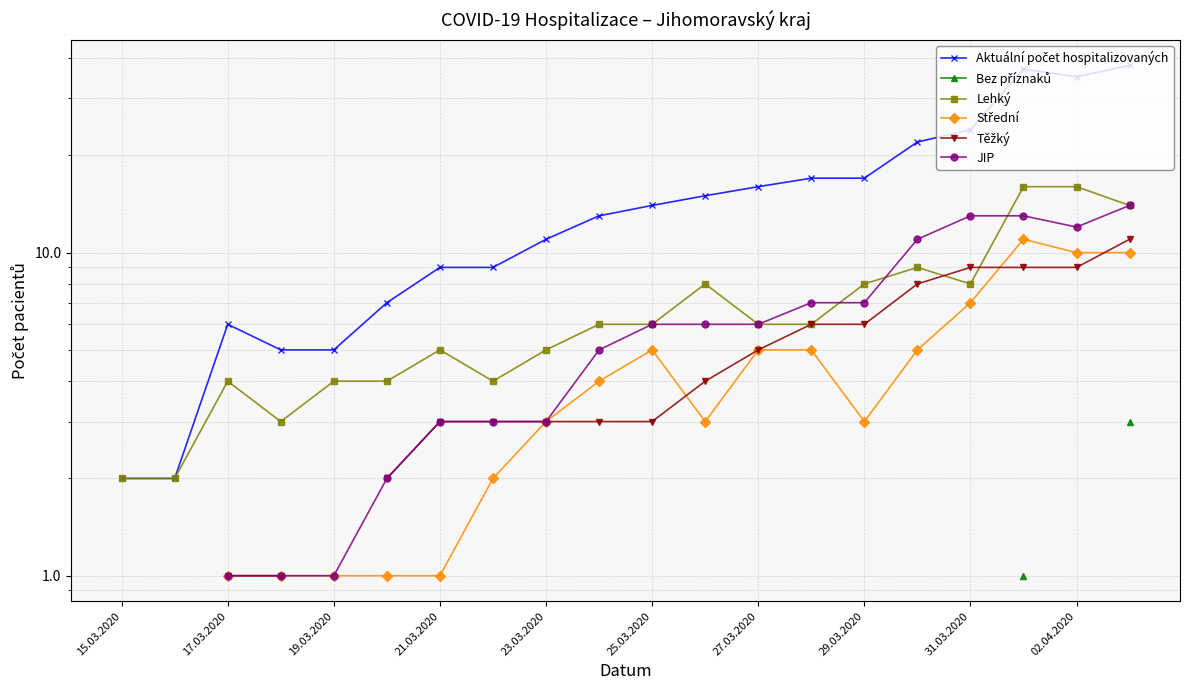

What is the value of the Aktuální počet hospitalizovaných point at the 12th from the left?

15.0